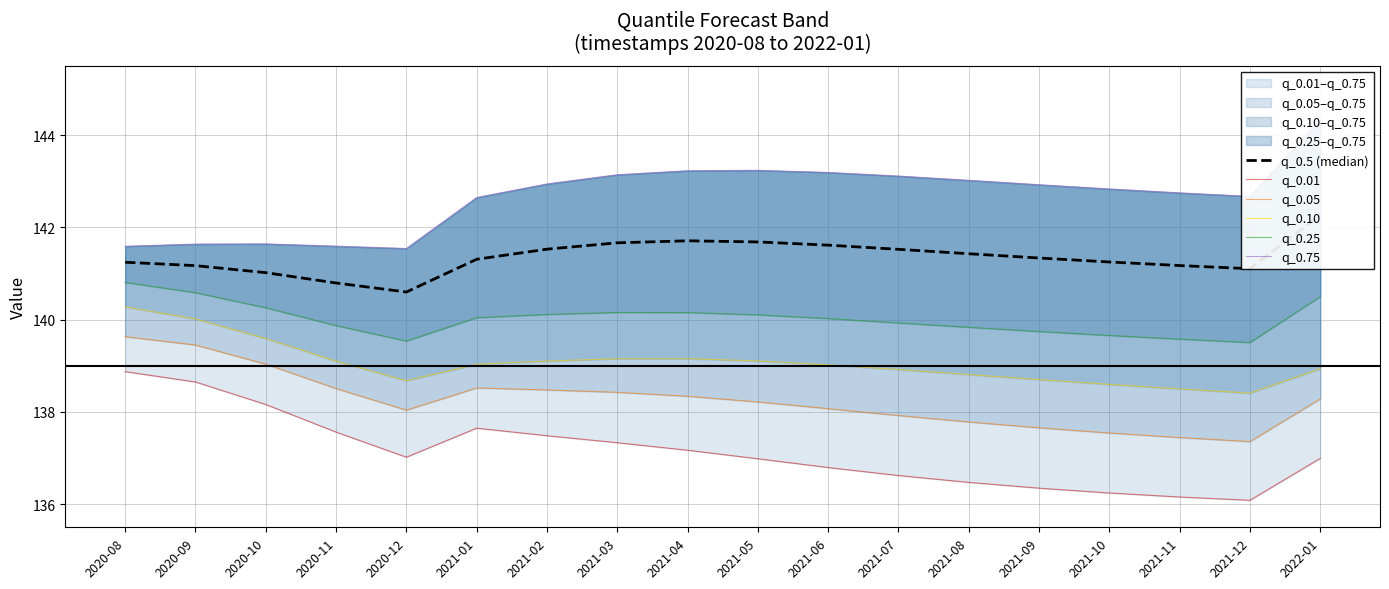

Reading right to left, list all the values displayed in this chart.

q_0.5 (median): 2022-01=142.3	2021-12=141.1	2021-11=141.2	2021-10=141.3	2021-09=141.3	2021-08=141.4	2021-07=141.5	2021-06=141.6	2021-05=141.7	2021-04=141.7	2021-03=141.7	2021-02=141.5	2021-01=141.3	2020-12=140.6	2020-11=140.8	2020-10=141.0	2020-09=141.2	2020-08=141.2
q_0.01: 2022-01=137.0	2021-12=136.1	2021-11=136.2	2021-10=136.2	2021-09=136.3	2021-08=136.5	2021-07=136.6	2021-06=136.8	2021-05=137.0	2021-04=137.2	2021-03=137.3	2021-02=137.5	2021-01=137.6	2020-12=137.0	2020-11=137.6	2020-10=138.2	2020-09=138.7	2020-08=138.9
q_0.05: 2022-01=138.3	2021-12=137.4	2021-11=137.4	2021-10=137.5	2021-09=137.7	2021-08=137.8	2021-07=137.9	2021-06=138.1	2021-05=138.2	2021-04=138.3	2021-03=138.4	2021-02=138.5	2021-01=138.5	2020-12=138.0	2020-11=138.5	2020-10=139.0	2020-09=139.5	2020-08=139.6
q_0.10: 2022-01=138.9	2021-12=138.4	2021-11=138.5	2021-10=138.6	2021-09=138.7	2021-08=138.8	2021-07=138.9	2021-06=139.0	2021-05=139.1	2021-04=139.2	2021-03=139.2	2021-02=139.1	2021-01=139.0	2020-12=138.7	2020-11=139.1	2020-10=139.6	2020-09=140.0	2020-08=140.3
q_0.25: 2022-01=140.5	2021-12=139.5	2021-11=139.6	2021-10=139.7	2021-09=139.7	2021-08=139.8	2021-07=139.9	2021-06=140.0	2021-05=140.1	2021-04=140.2	2021-03=140.2	2021-02=140.1	2021-01=140.0	2020-12=139.5	2020-11=139.9	2020-10=140.3	2020-09=140.6	2020-08=140.8
q_0.75: 2022-01=144.3	2021-12=142.7	2021-11=142.8	2021-10=142.8	2021-09=142.9	2021-08=143.0	2021-07=143.1	2021-06=143.2	2021-05=143.2	2021-04=143.2	2021-03=143.1	2021-02=142.9	2021-01=142.7	2020-12=141.5	2020-11=141.6	2020-10=141.6	2020-09=141.6	2020-08=141.6